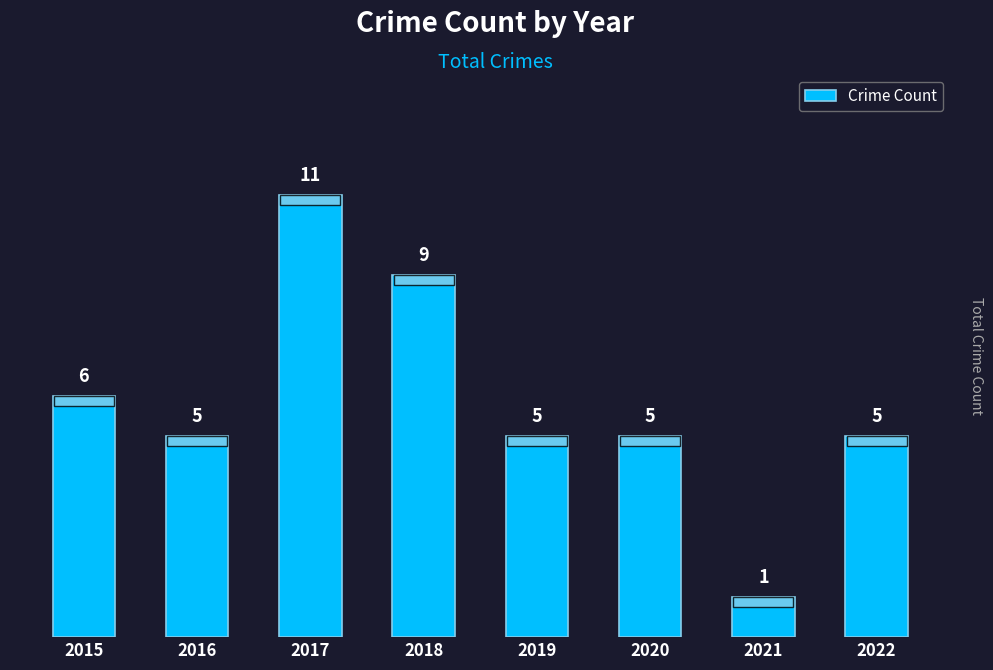

True or false: the data shows 1 at 2016.

False